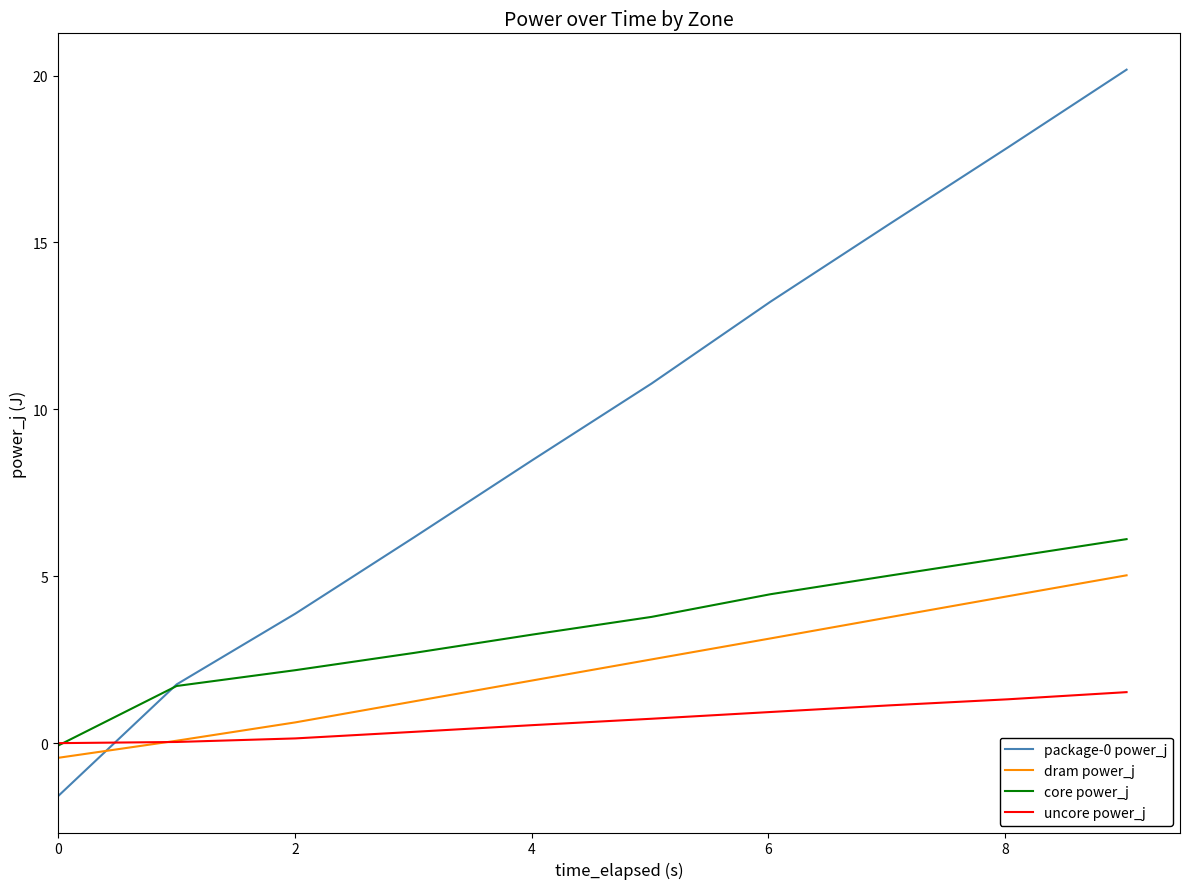

What is the maximum value shown in the chart?

20.2